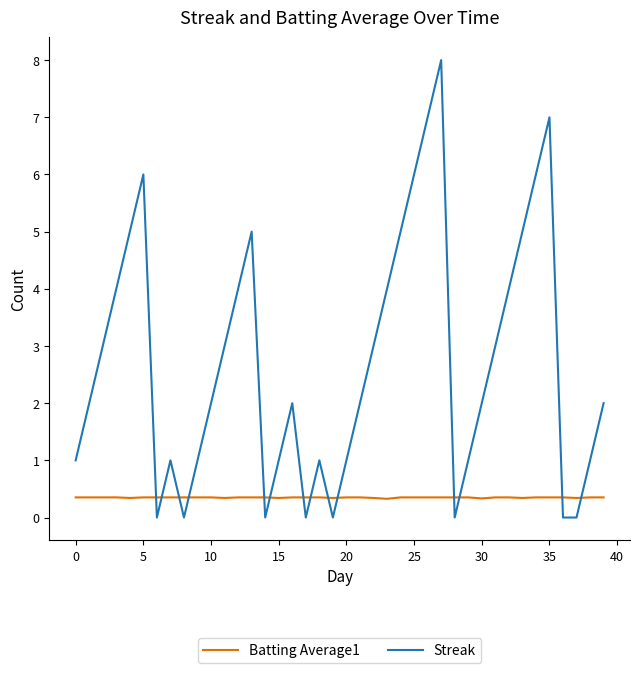

After their last crossing, which series has the higher values: Batting Average1 or Streak?

Streak